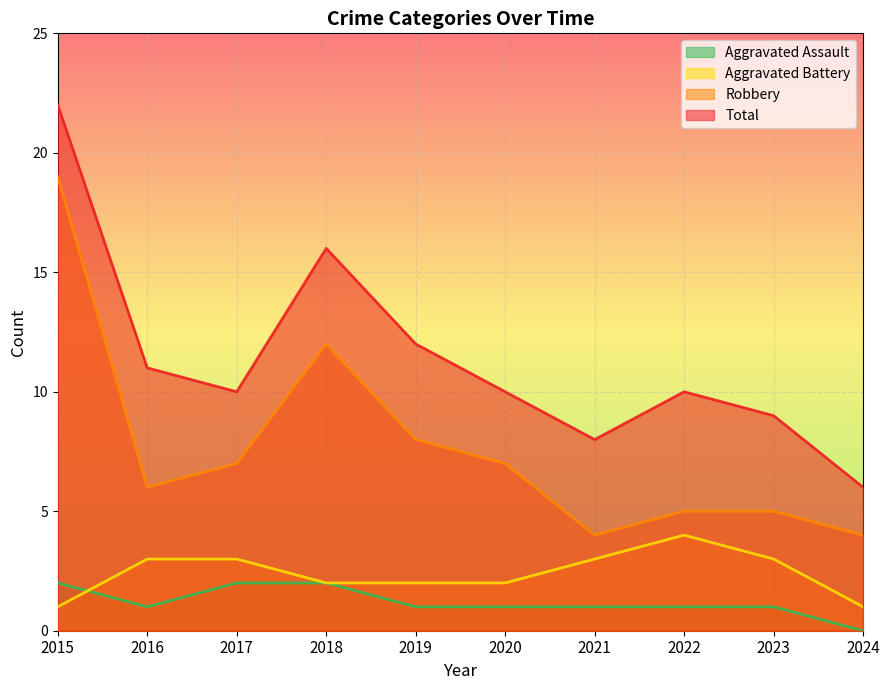

Which series has the largest total across all categories?

Total